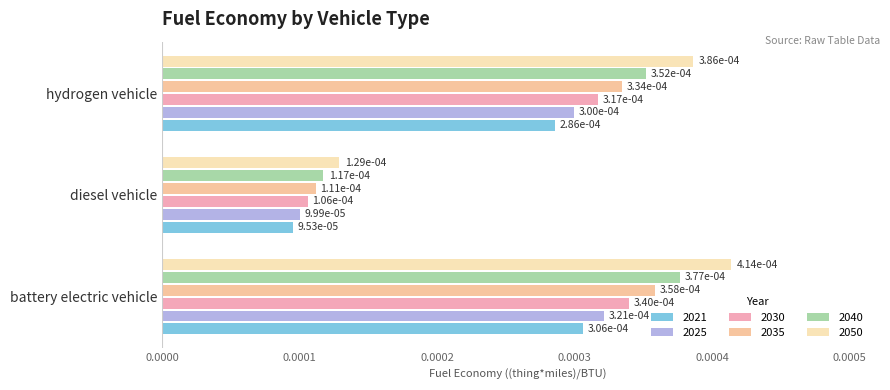

How many 2025 values are between 0 and 1?

3